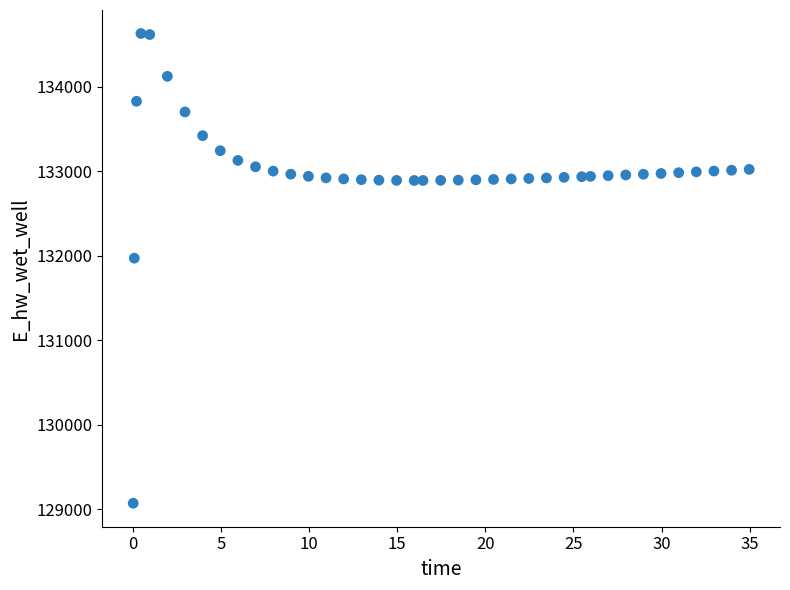

What Y value in the scatter plot is closest to 131849?

131970.0